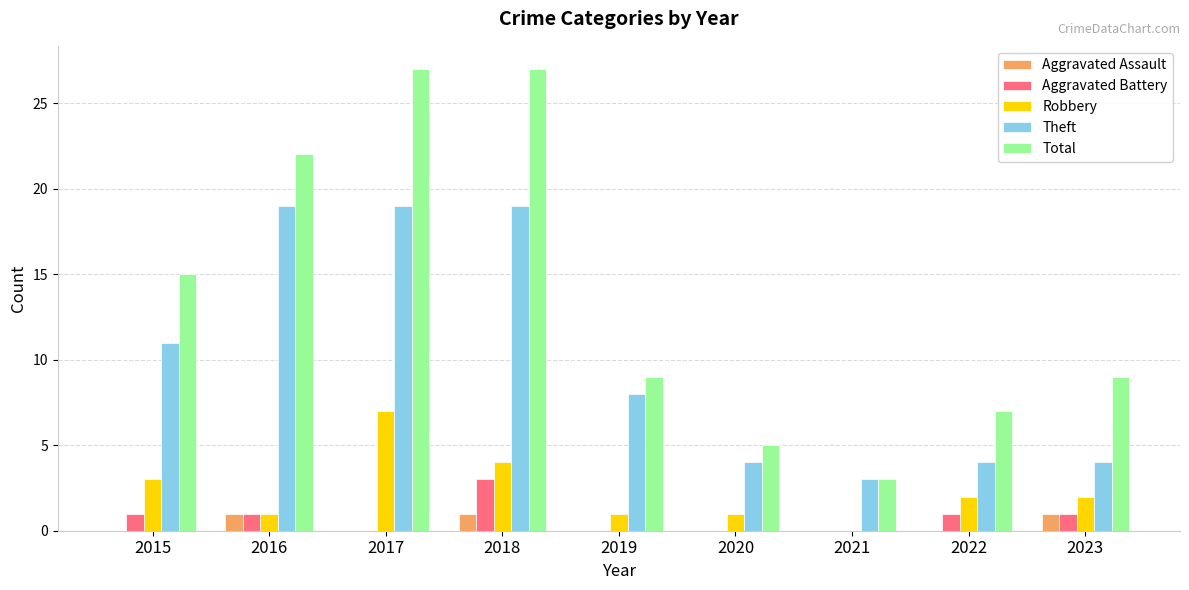

Which series has the largest total across all categories?

Total